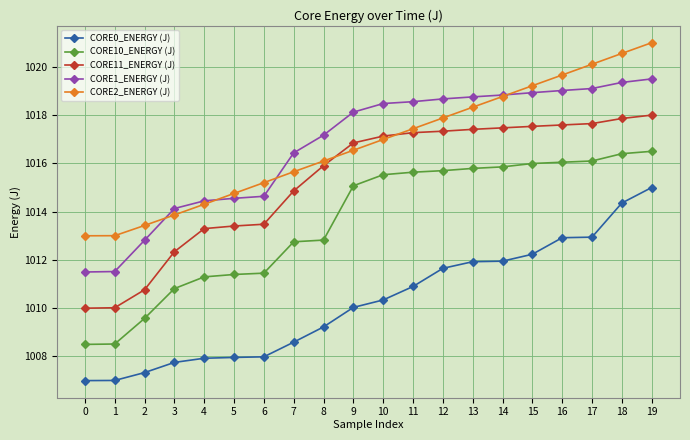

True or false: CORE10_ENERGY (J) and CORE1_ENERGY (J) cross at least once.

False